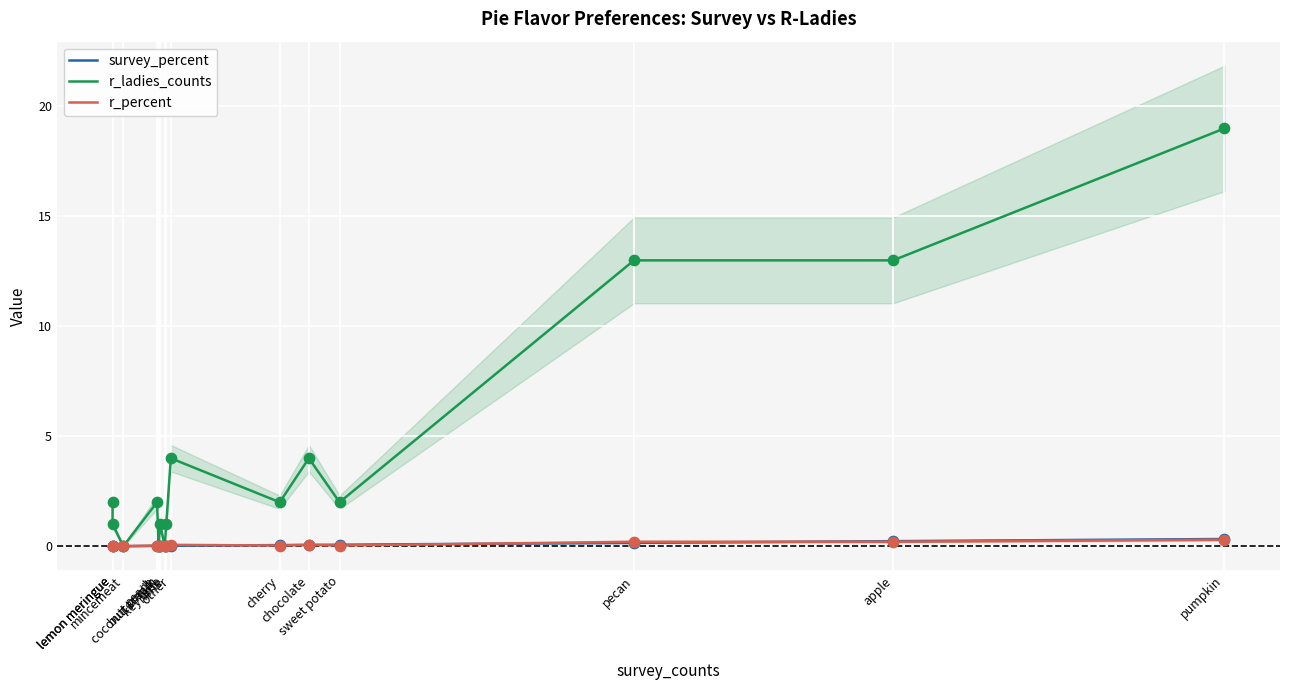

What are all the series names shown in the legend?

survey_percent, r_ladies_counts, r_percent